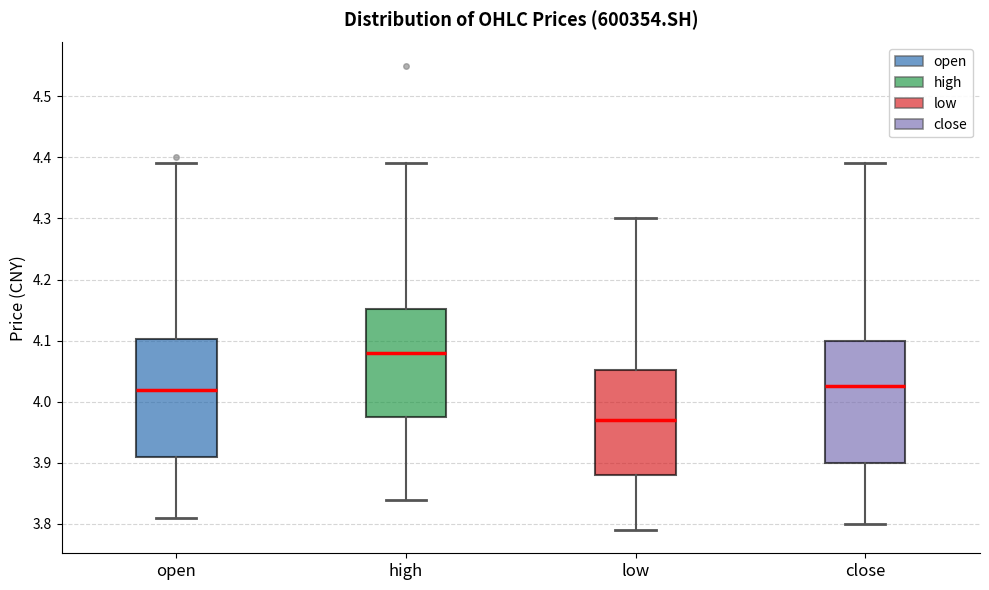

Which box has the highest median line?

high